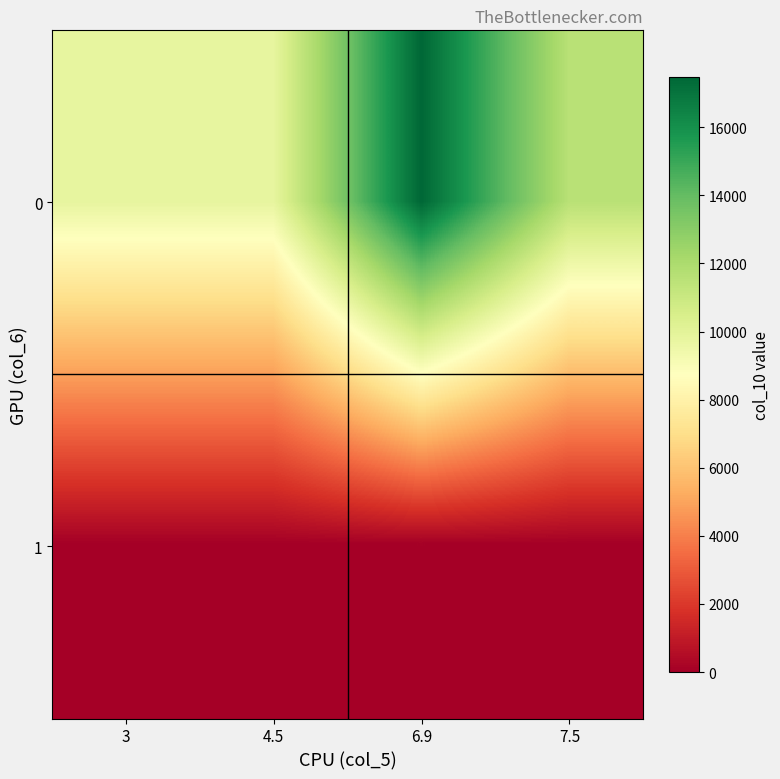

How many data points does each series have?

4